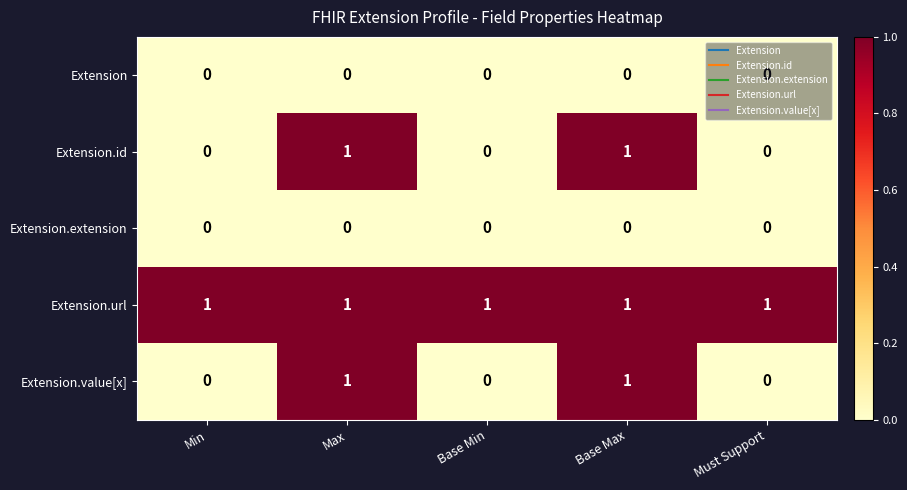

At how many categories does at least one series exceed 0?

5